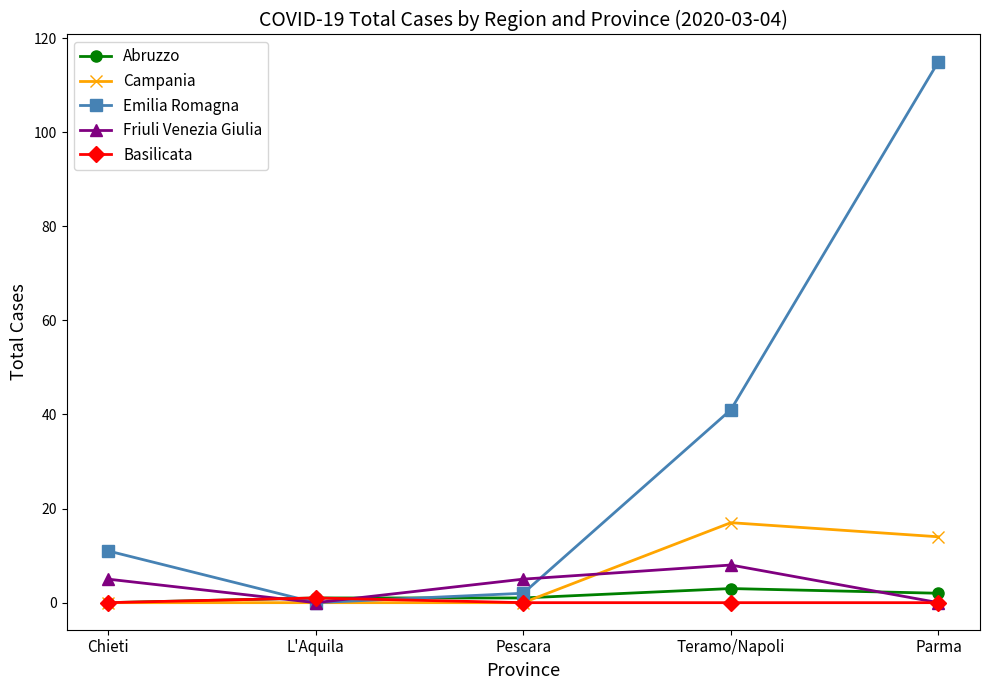

Rank the series by their maximum value, from highest to lowest.

Emilia Romagna, Campania, Friuli Venezia Giulia, Abruzzo, Basilicata